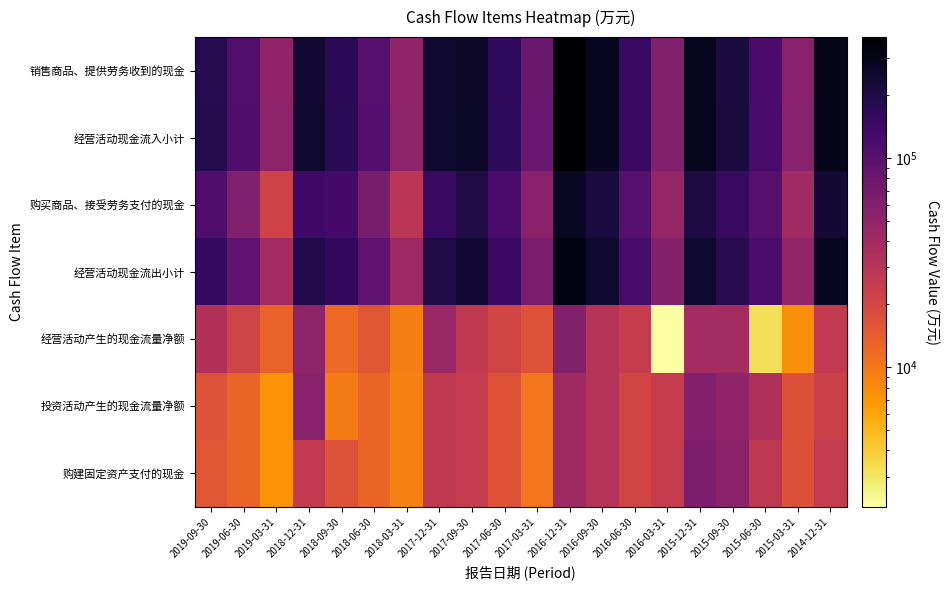

Which series has the largest range (max minus min)?

经营活动现金流入小计